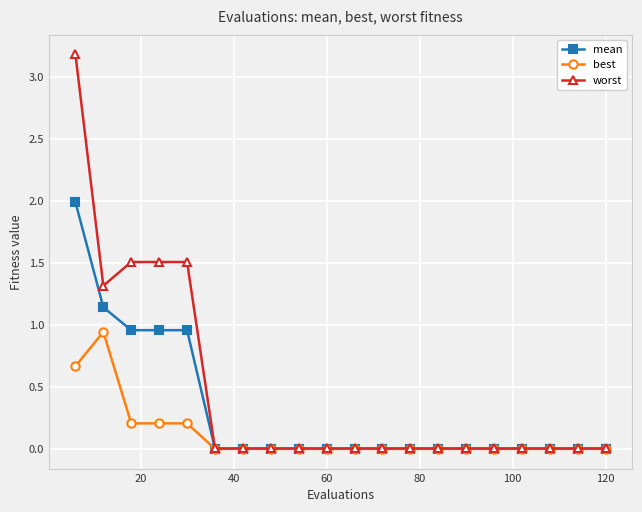

Does the chart have visible grid lines?

Yes